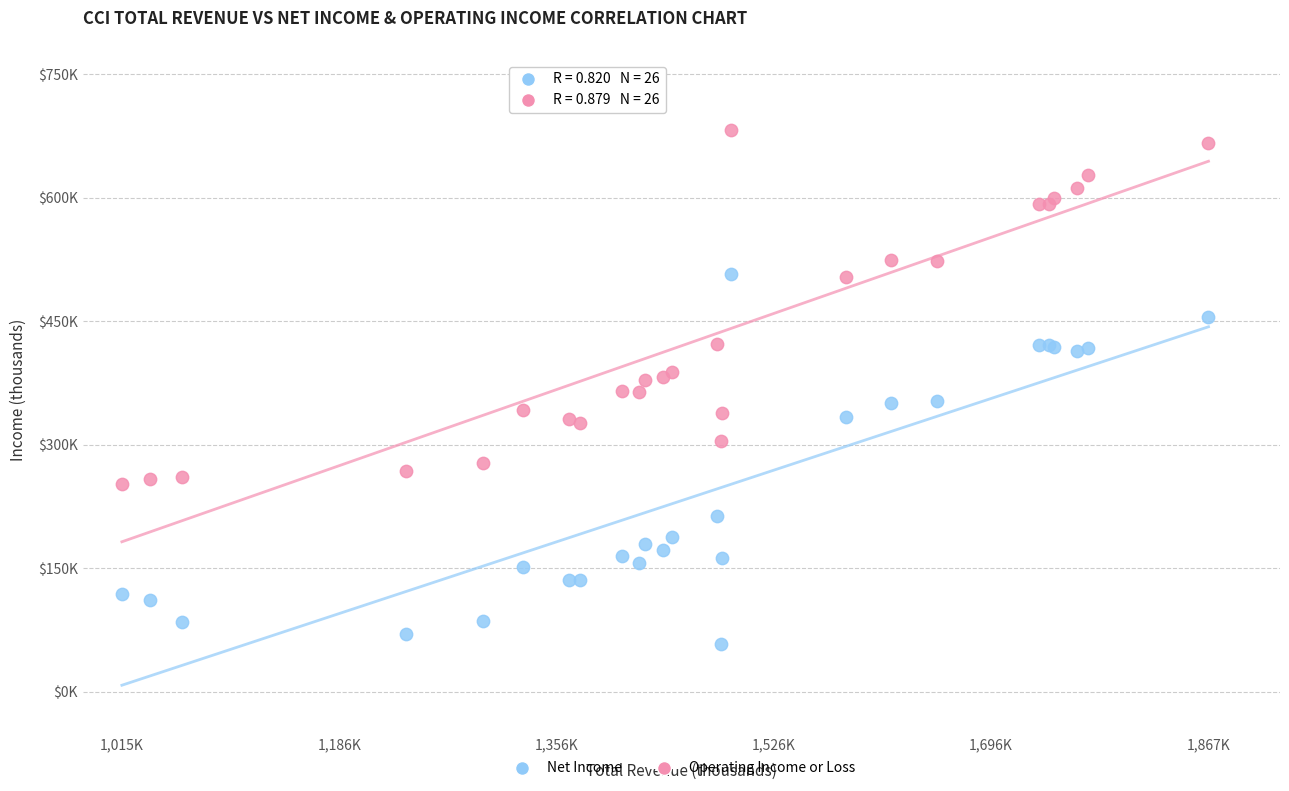

Which series reaches the maximum Y coordinate?

Operating Income or Loss